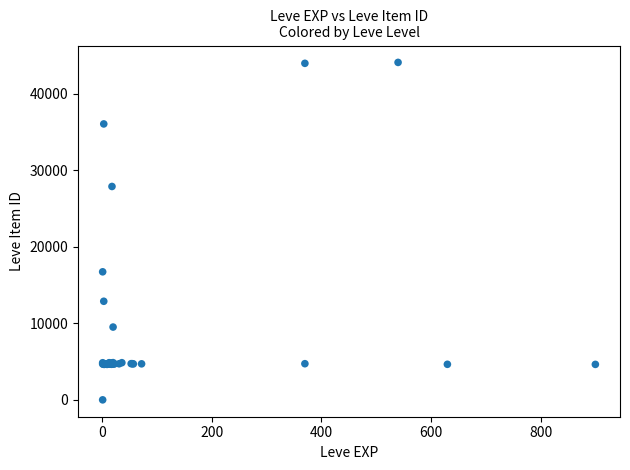

What Y value in the scatter plot is closest to 22050?

16734